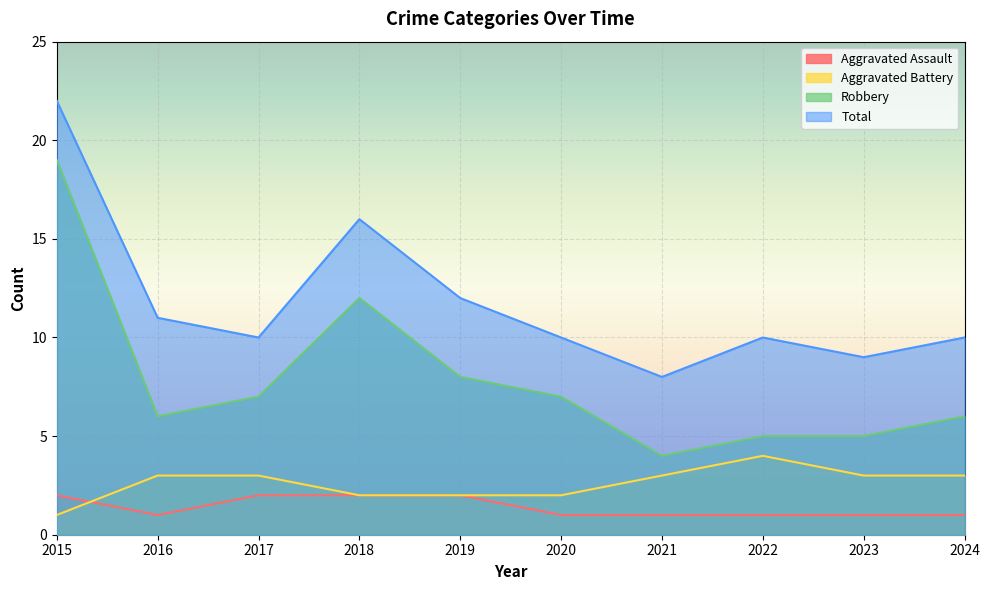

Count the number of categories in the chart.

10